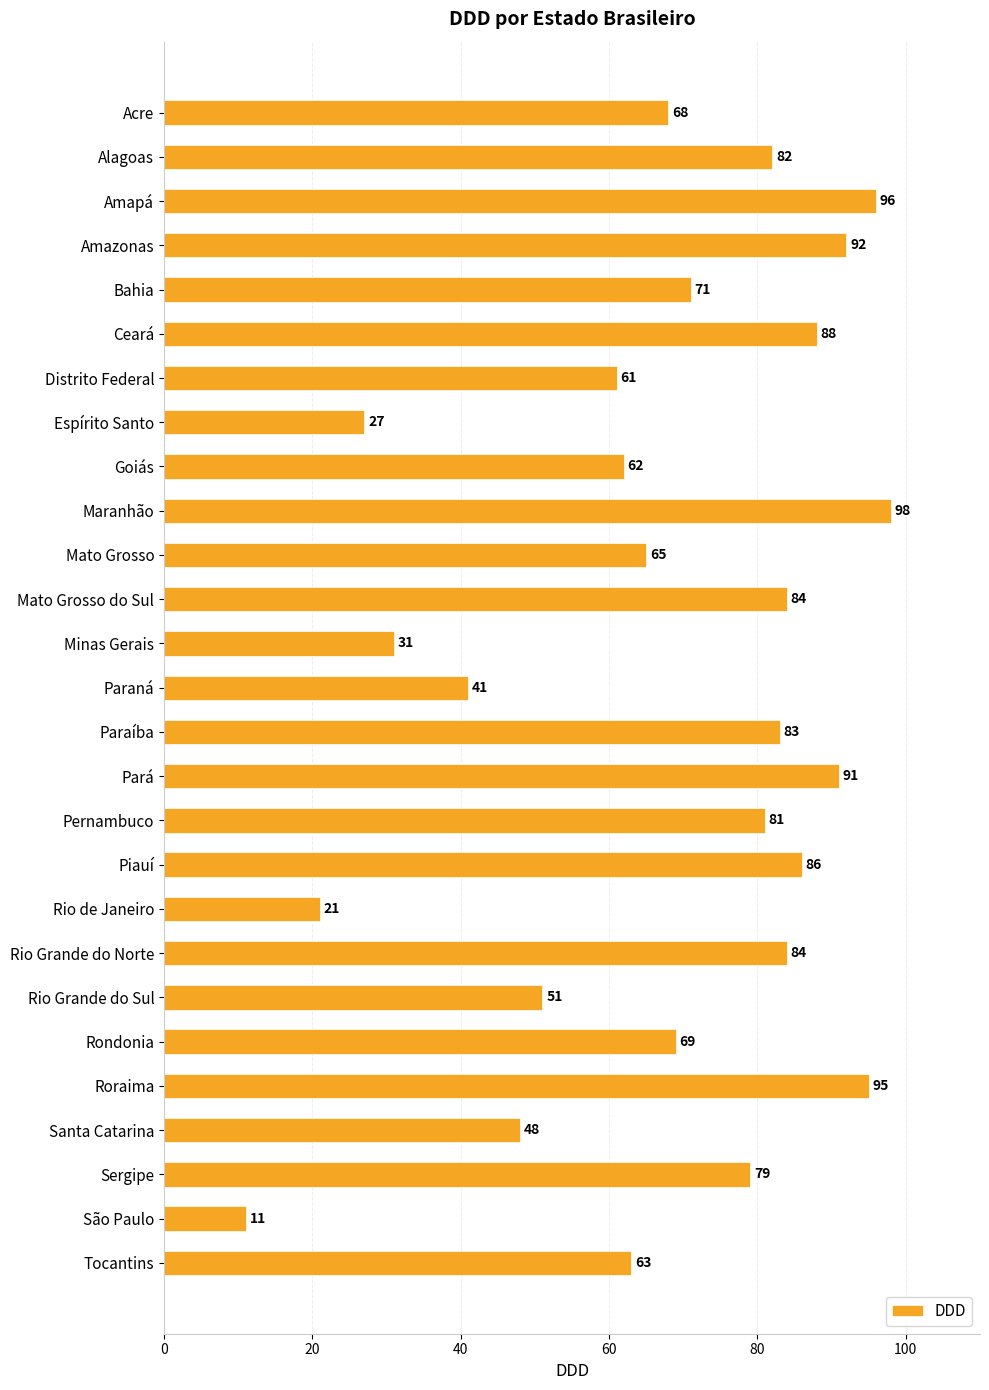

Reading top to bottom, what are all the values shown in this chart?

68	82	96	92	71	88	61	27	62	98	65	84	31	41	83	91	81	86	21	84	51	69	95	48	79	11	63